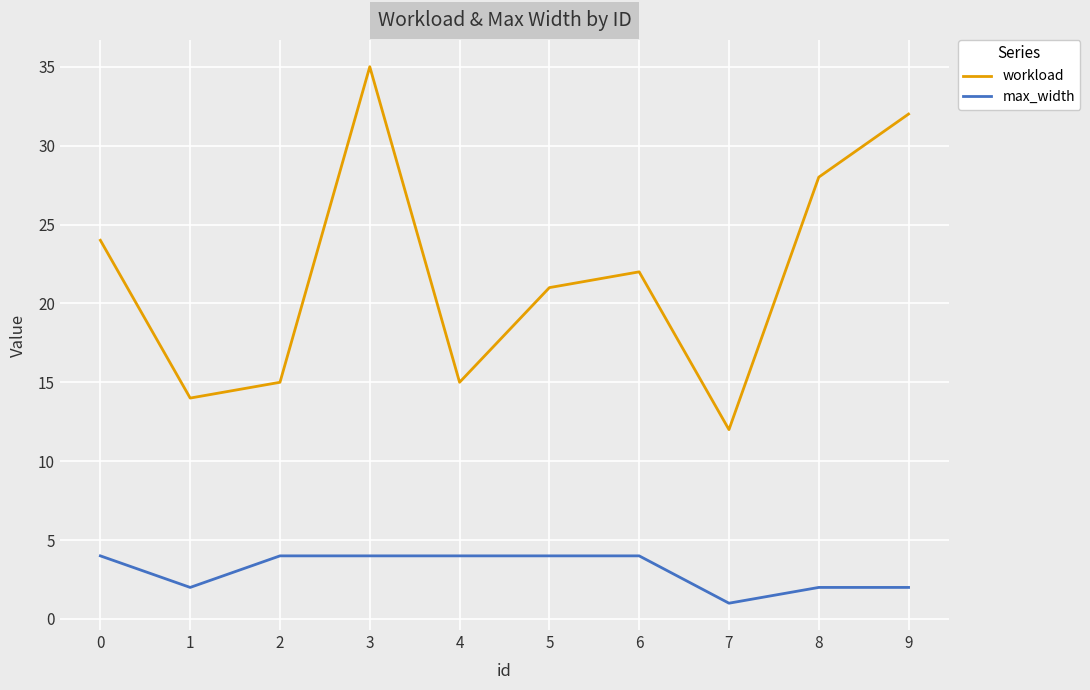

True or false: max_width and workload intersect in this chart.

False